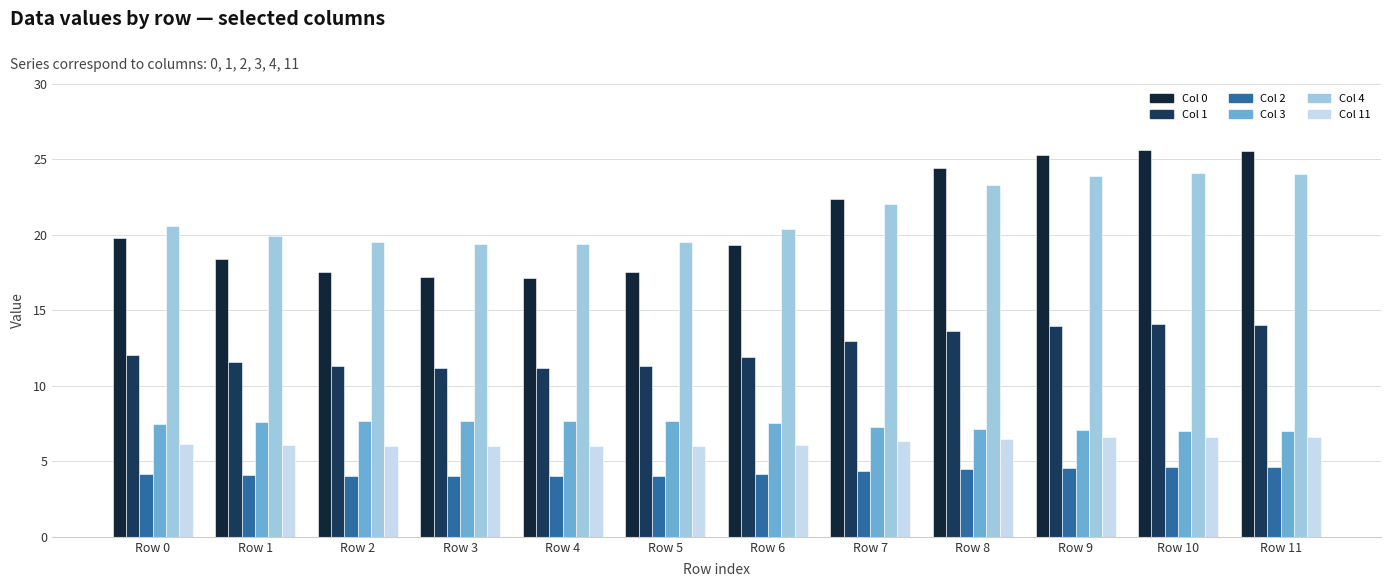

What is the total value across all series at Row 8?

79.6